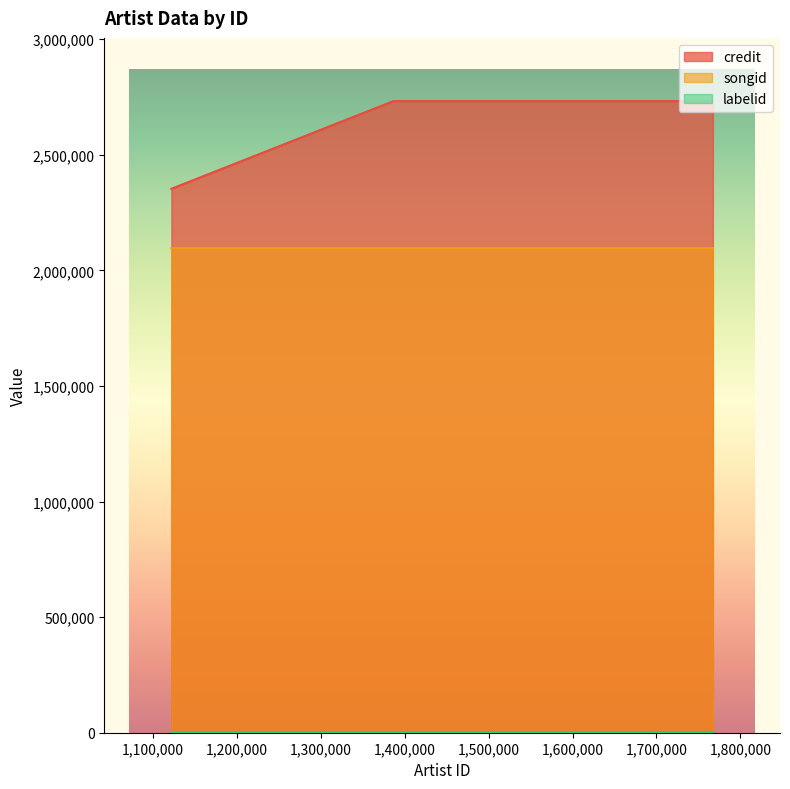

At which label does credit reach its peak?

1386648